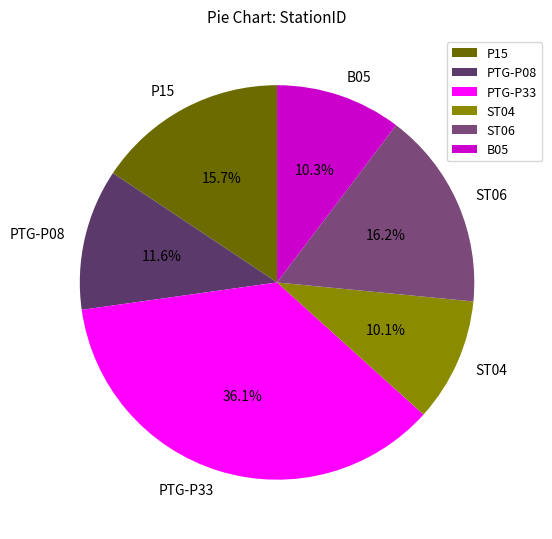

Which slice is the largest?

PTG-P33